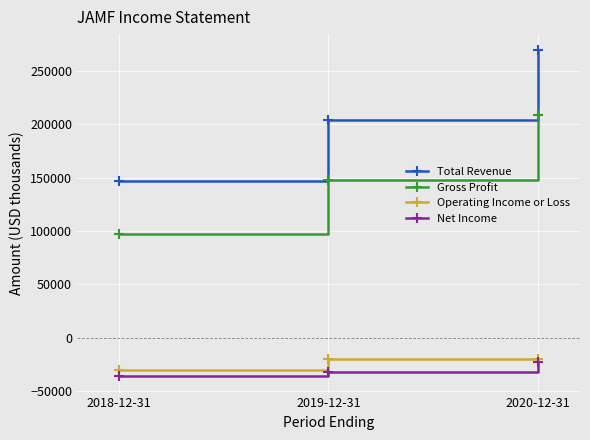

What is the difference between the highest and lowest values at 2019-12-31?

236600